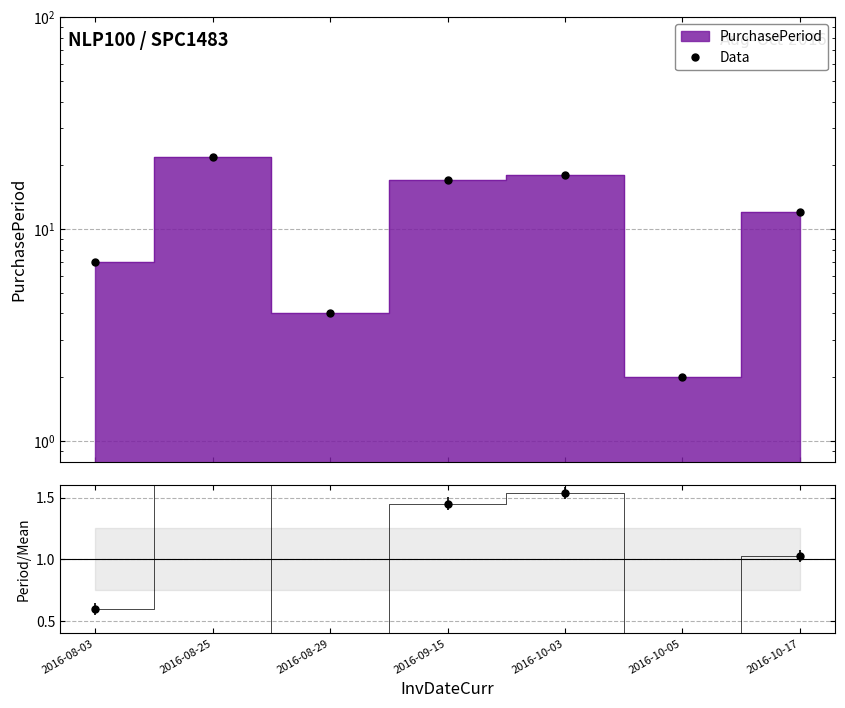

How many lines are shown in the chart?

1